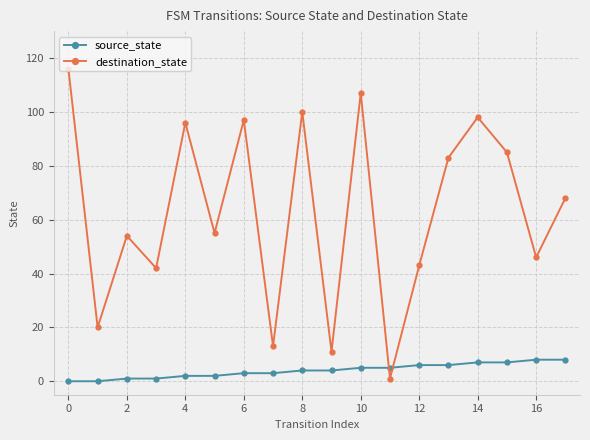

At how many categories does at least one series exceed 60?

9